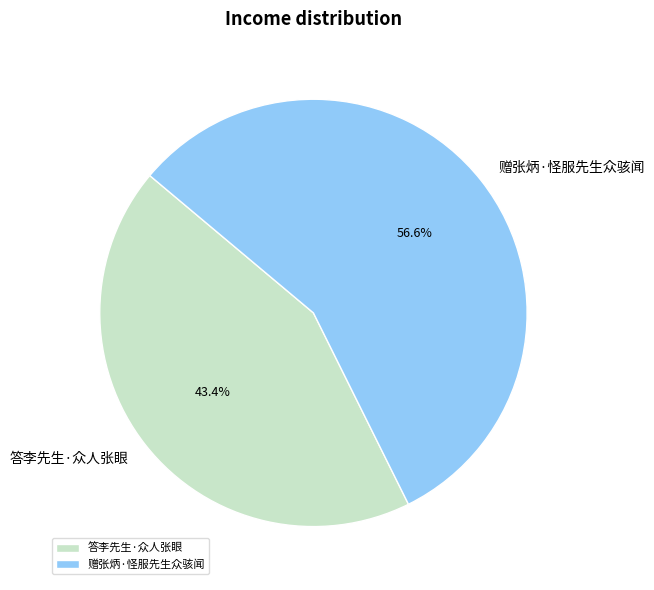

Rank the categories by value from highest to lowest.

赠张炳·怪服先生众骇闻, 答李先生·众人张眼